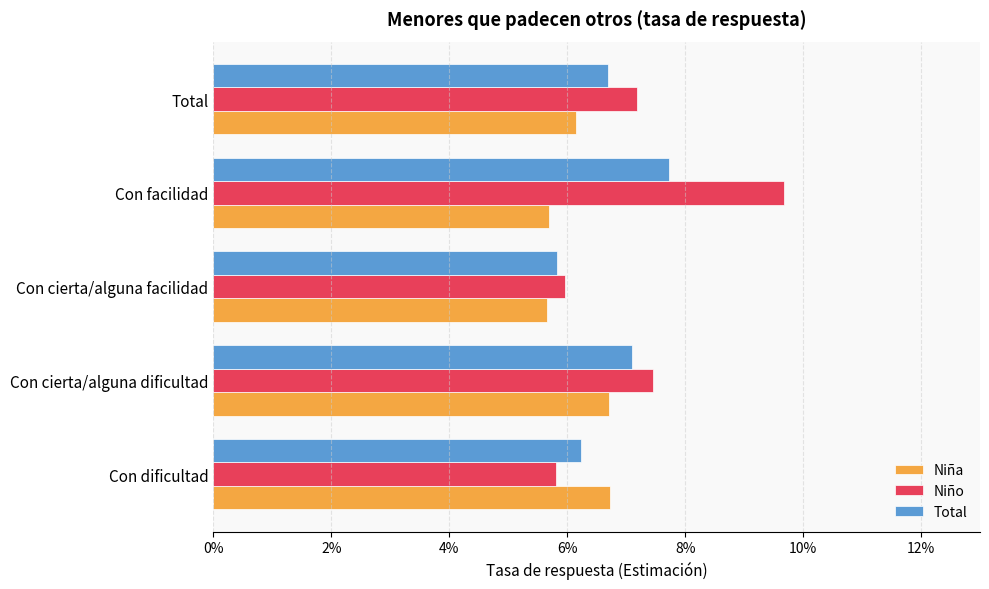

Which category has the highest value across all series?

Con facilidad